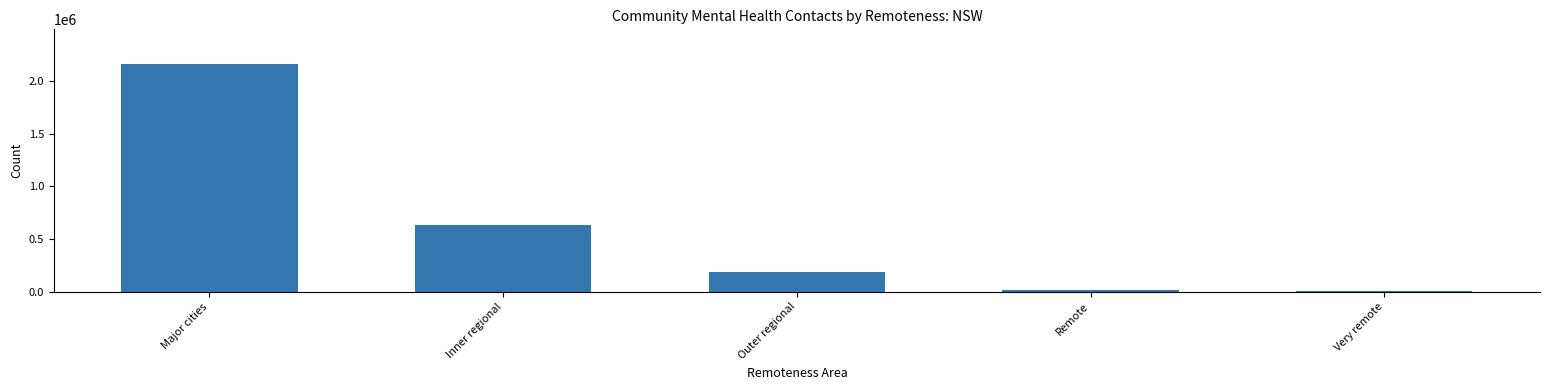

What is the sum of all values?

3010122